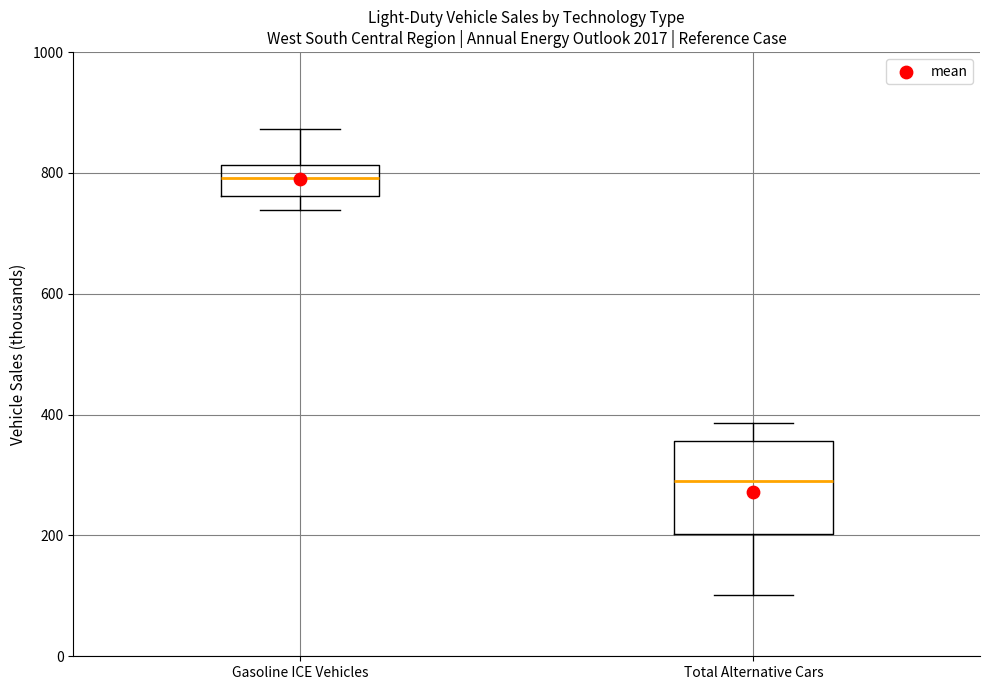

Reading left to right, read every box against the y-axis: the position of its median line, the range the box covers, and the ends of its whiskers. The values are not printed on the chart, so give them approximately, as read against the axis.

Gasoline ICE Vehicles: median 800, box 760 to 820, whiskers 740 to 880
Total Alternative Cars: median 280, box 200 to 360, whiskers 100 to 380